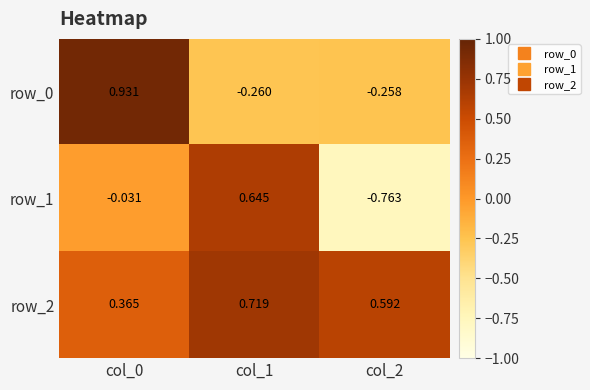

How many values in the row_1 series are below 0?

2